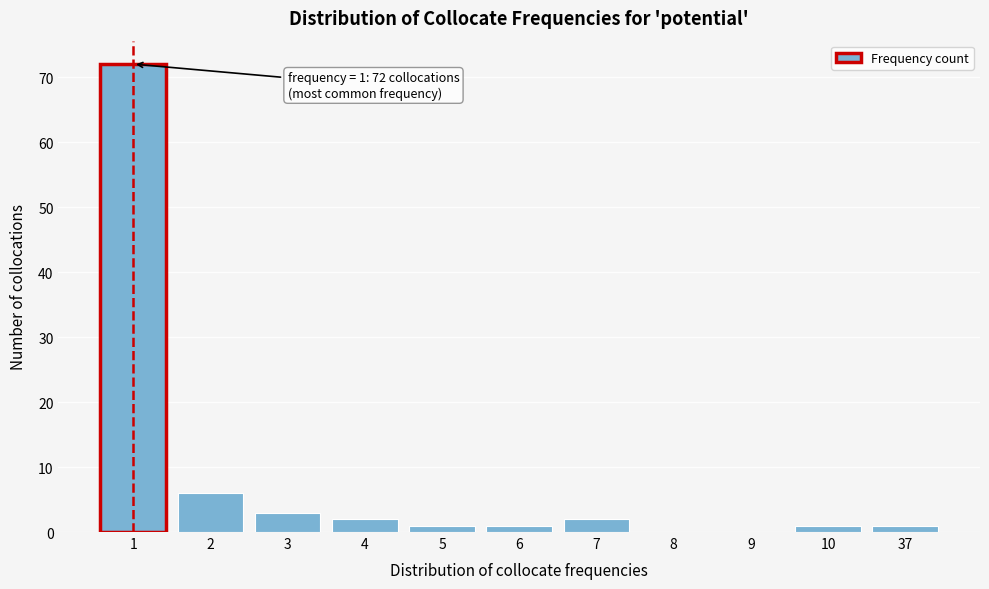

Reading right to left, list all the values displayed in this chart.

37=1	10=1	9=0	8=0	7=2	6=1	5=1	4=2	3=3	2=6	1=72